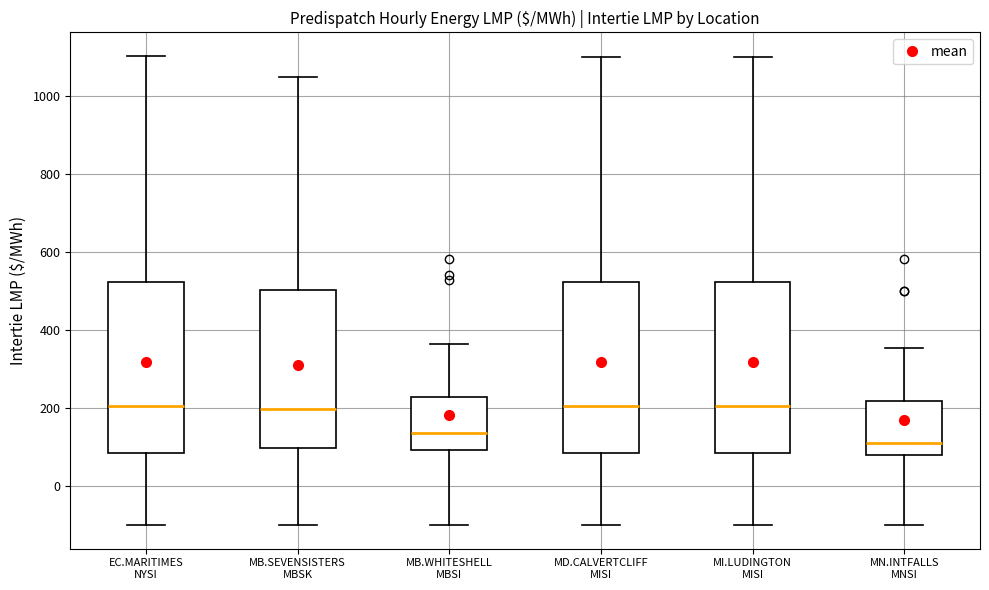

Where is the lower edge of the box for MD.CALVERTCLIFF MISI on the y-axis? The values are not printed on the chart, so give them approximately, as read against the axis.

80